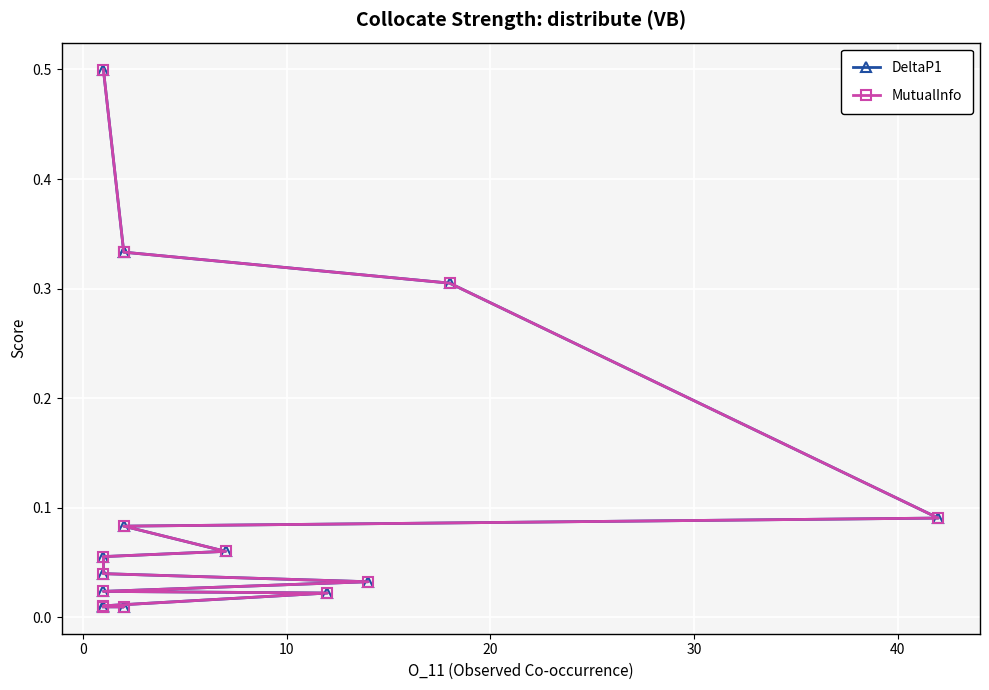

How many lines are shown in the chart?

2